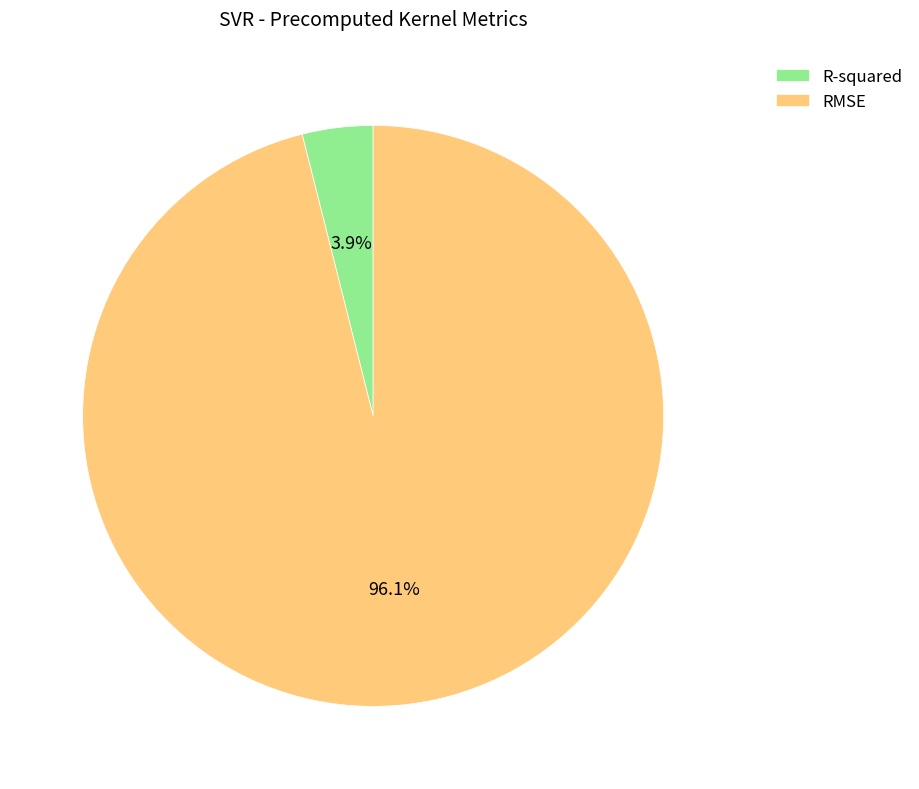

What percentage is NOT represented by R-squared?

96.1%